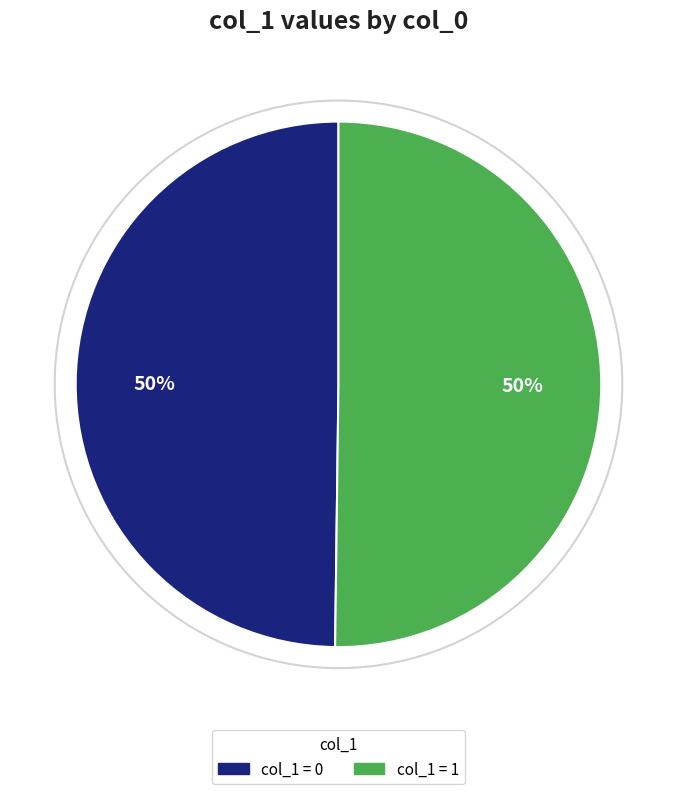

To the nearest percent, what is the average slice percentage?

50%